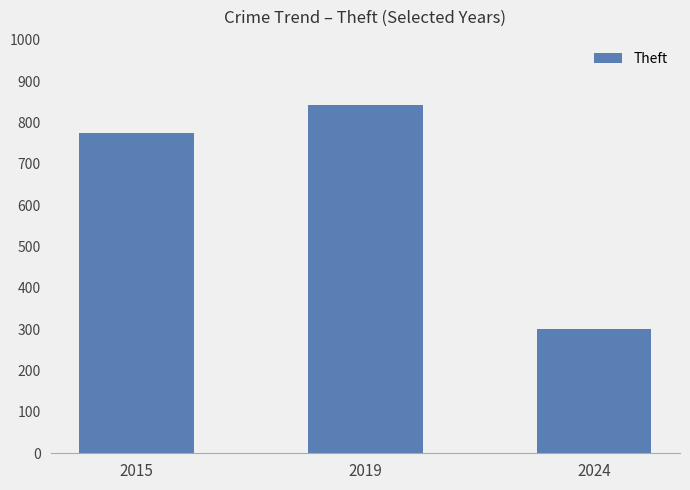

At which category does the chart reach its minimum across all series?

2024